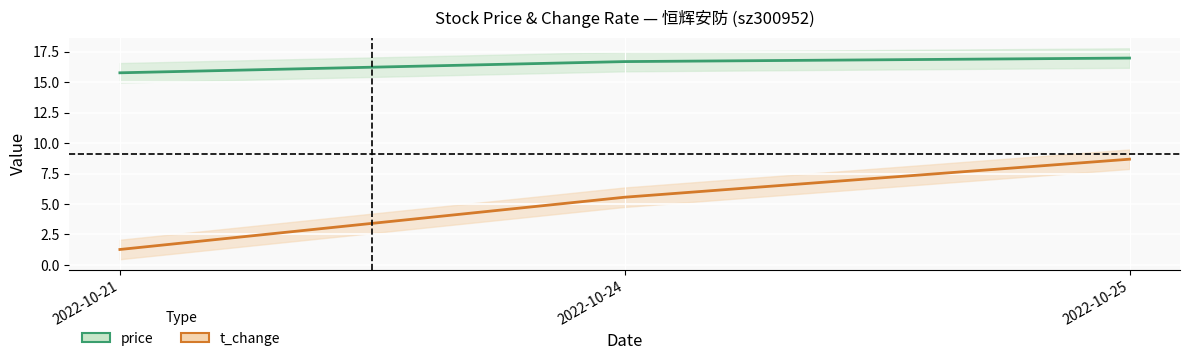

How many price values are between 15 and 16?

1